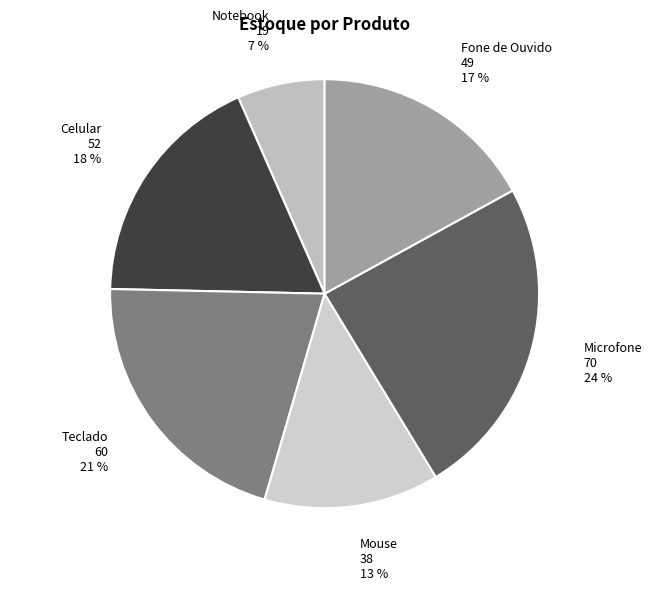

To the nearest percent, what is the difference between the Celular and Notebook slice percentages?

11%